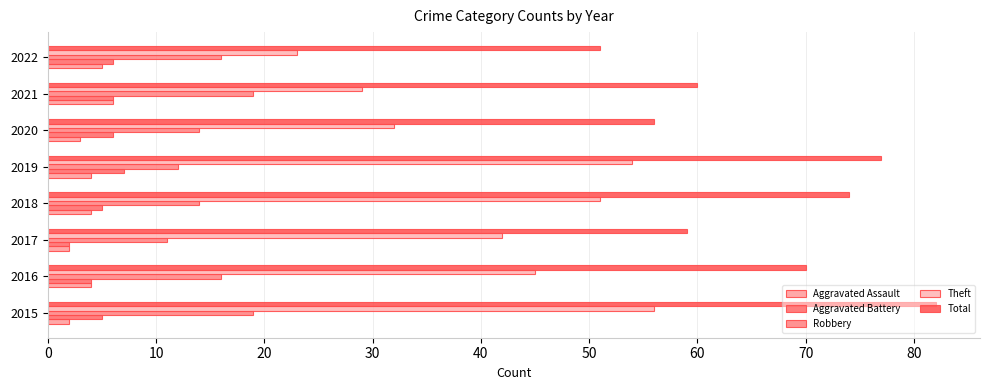

What is the difference between the second highest and second lowest values in the Robbery series?

7